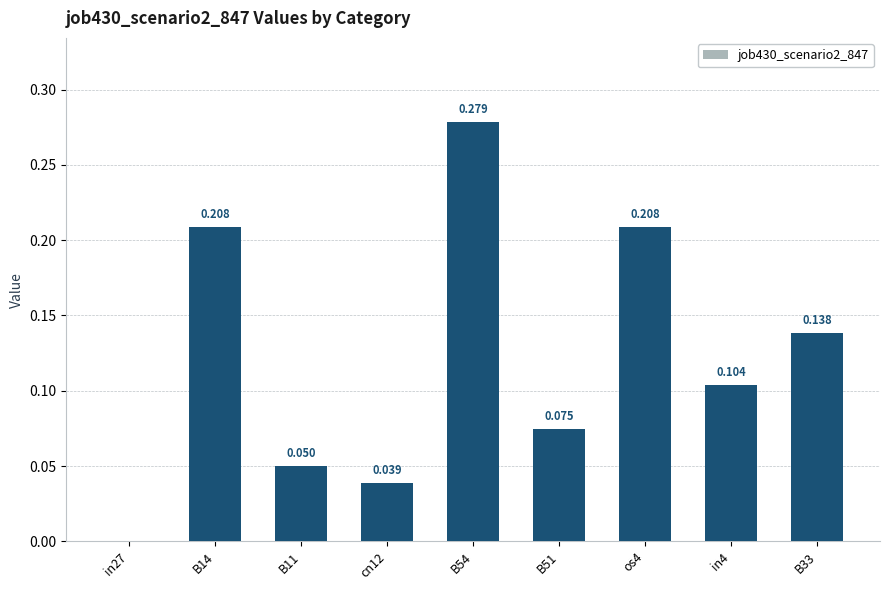

What is the sum of all values?

1.1